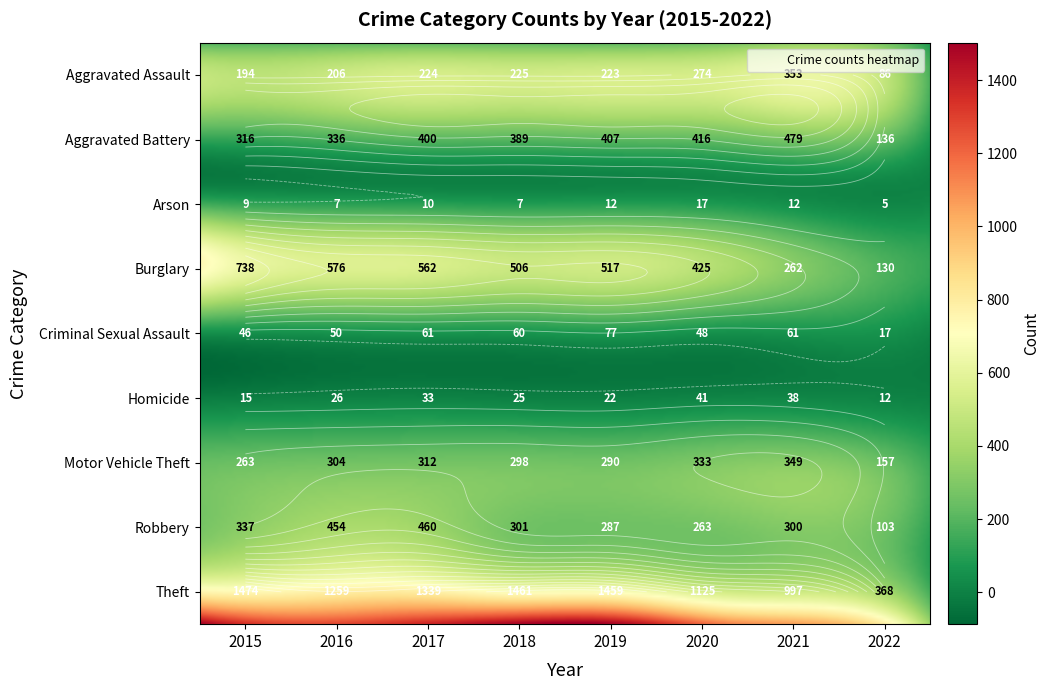

Between 2016 and 2018, which series saw the biggest shift?

Theft